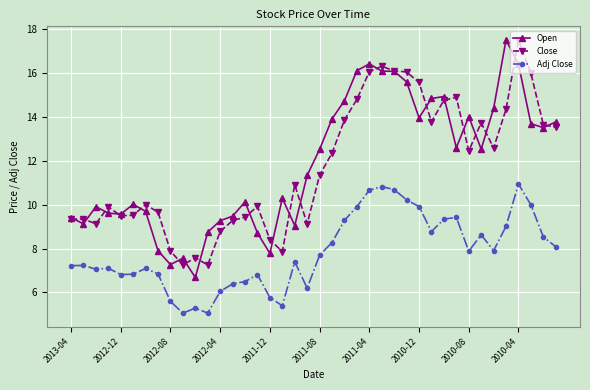

What is the lowest value of the Adj Close series?

5.1